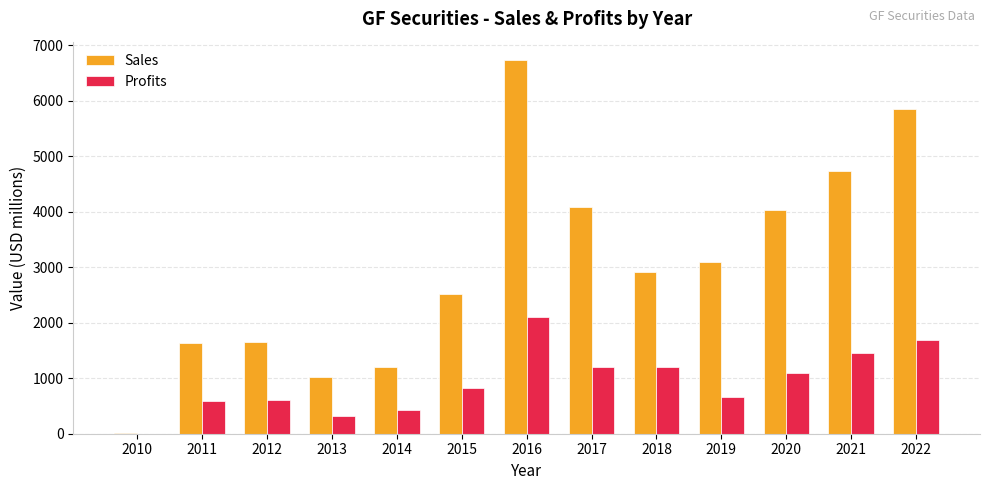

What is the maximum value for Profits?

2107.3